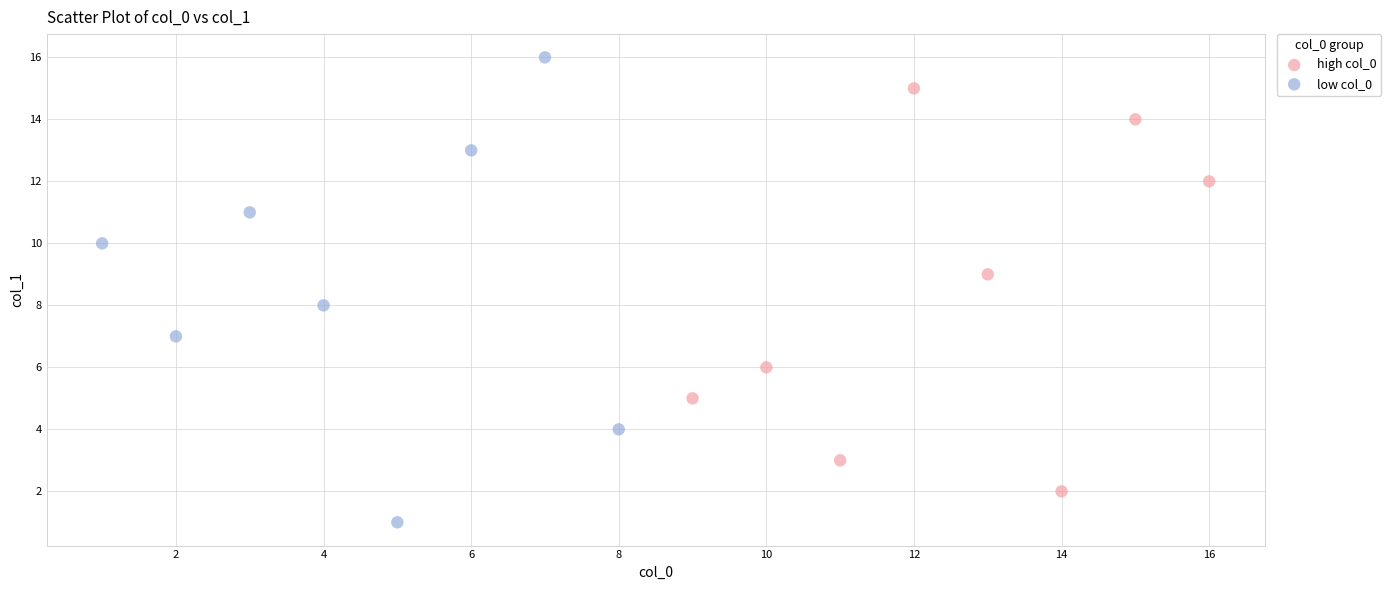

Which series has the largest Y range (max minus min)?

low col_0